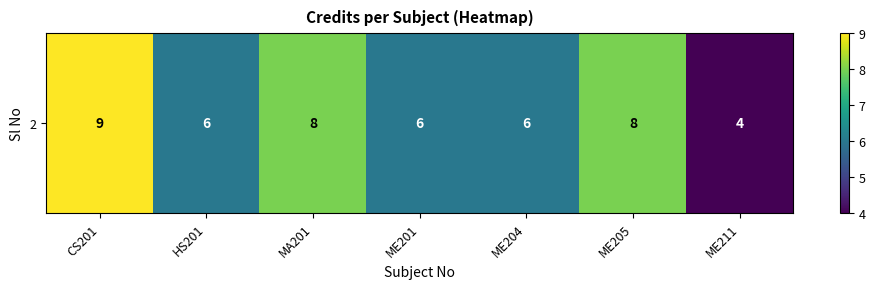

Reading left to right, what are all the values shown in this chart?

CS201=9	HS201=6	MA201=8	ME201=6	ME204=6	ME205=8	ME211=4